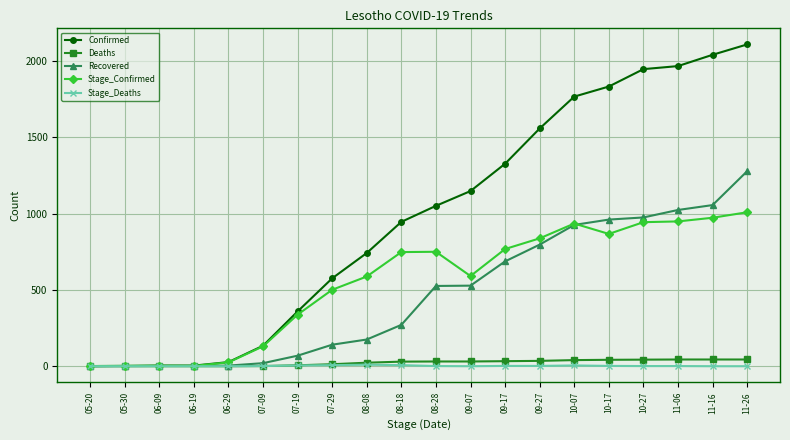

What is the difference between the highest and lowest values at 06-09?

4